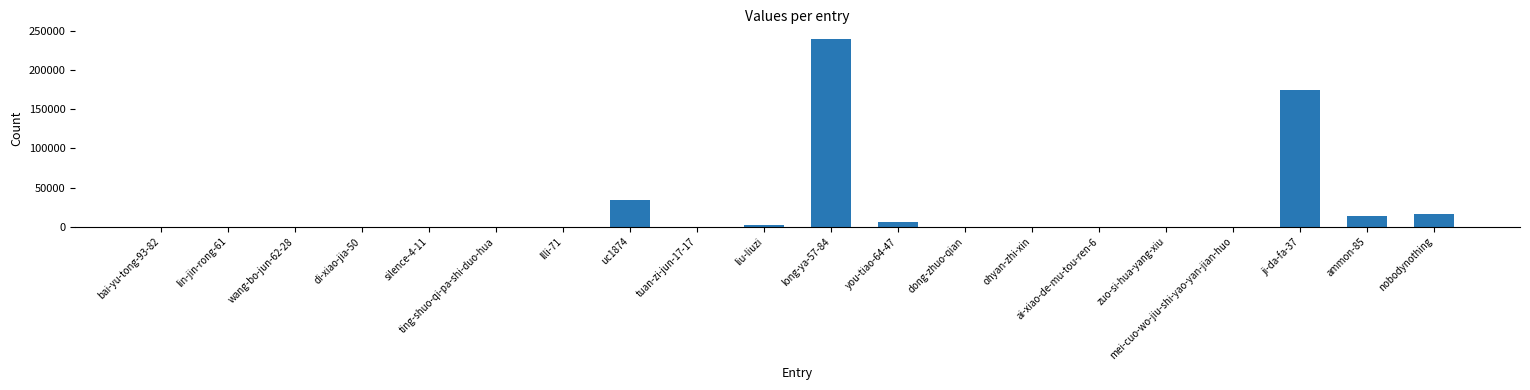

Are the bars horizontal?

No